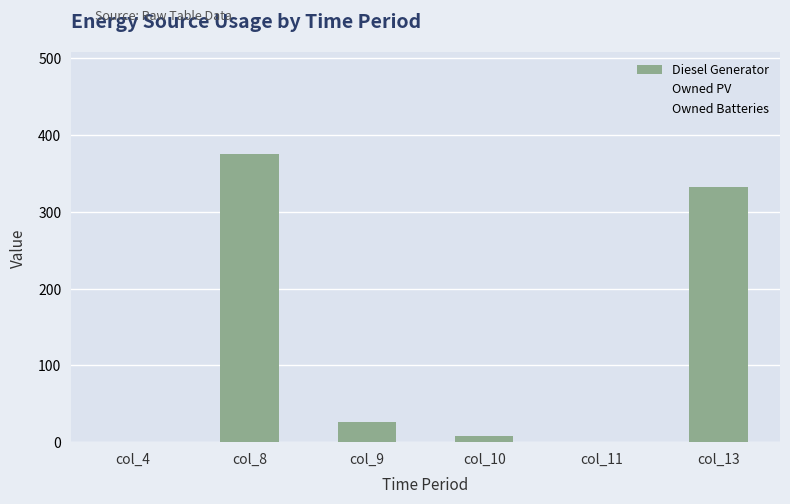

Are the bars horizontal?

No